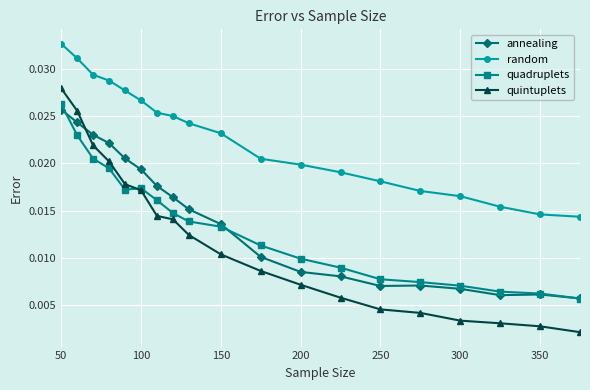

Which series has the widest spread of values?

quintuplets